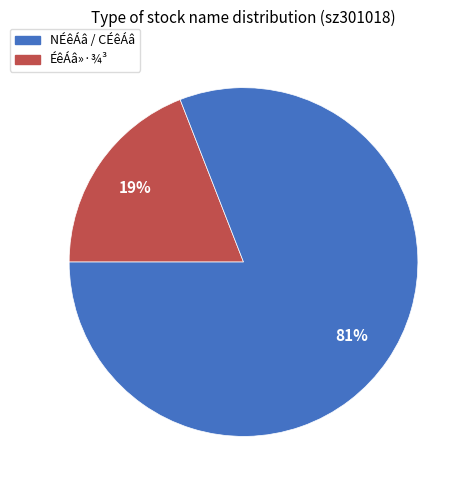

Is NÉêÁâ / CÉêÁâ the majority of the pie?

No